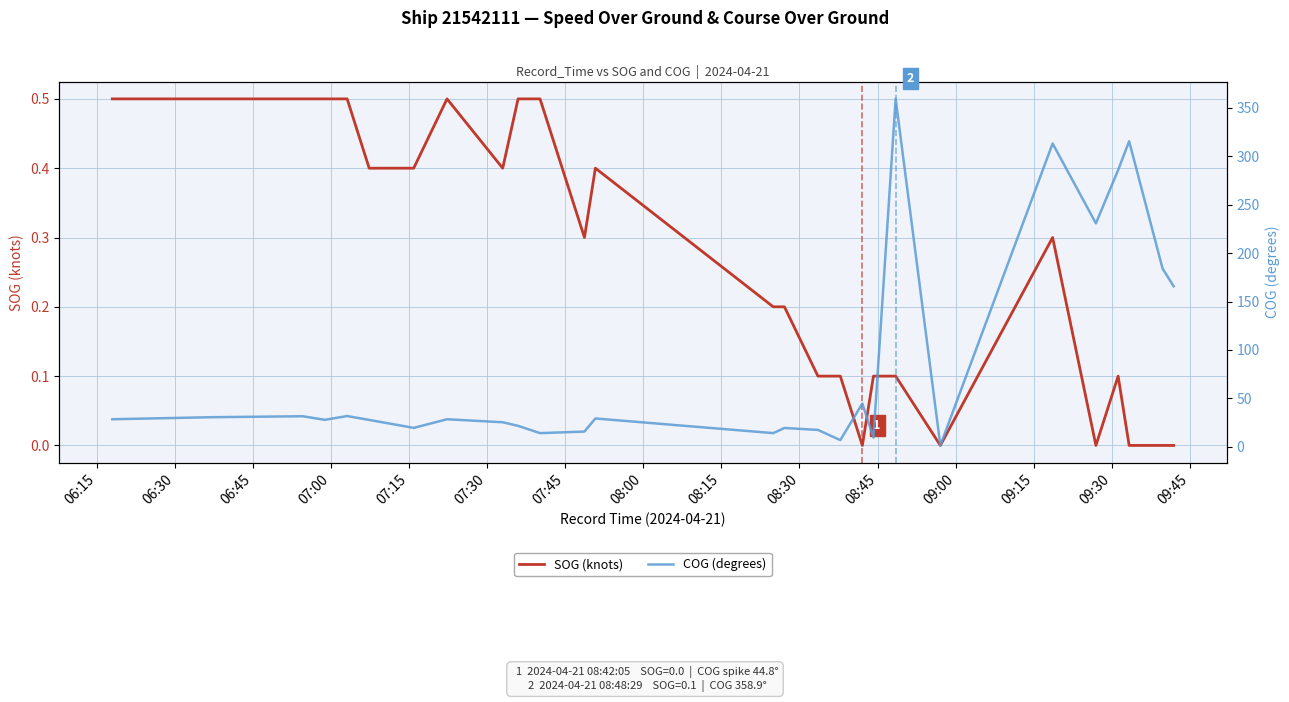

Rank the series by their maximum value, from lowest to highest.

SOG (knots), COG (degrees)